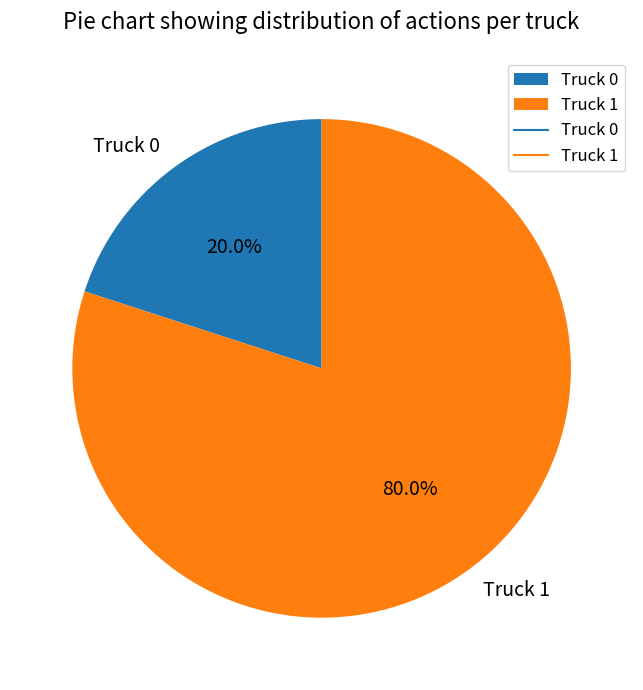

Is there any slice that represents more than half of the pie?

Yes